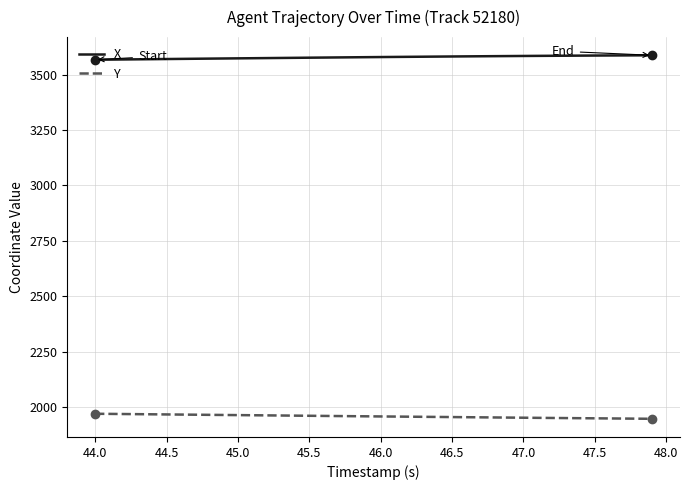

What is the minimum value shown in the chart?

1946.5